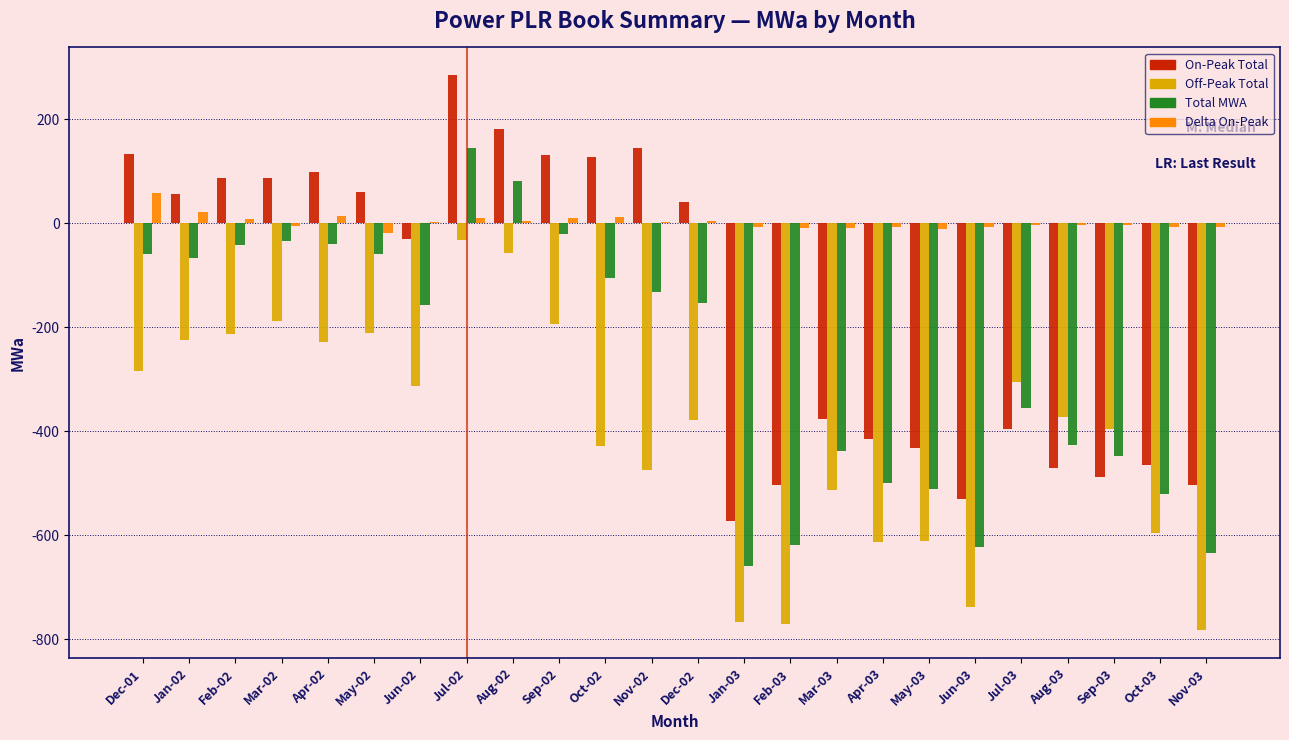

Between Jun-03 and Oct-03, which series saw the biggest shift?

Off-Peak Total